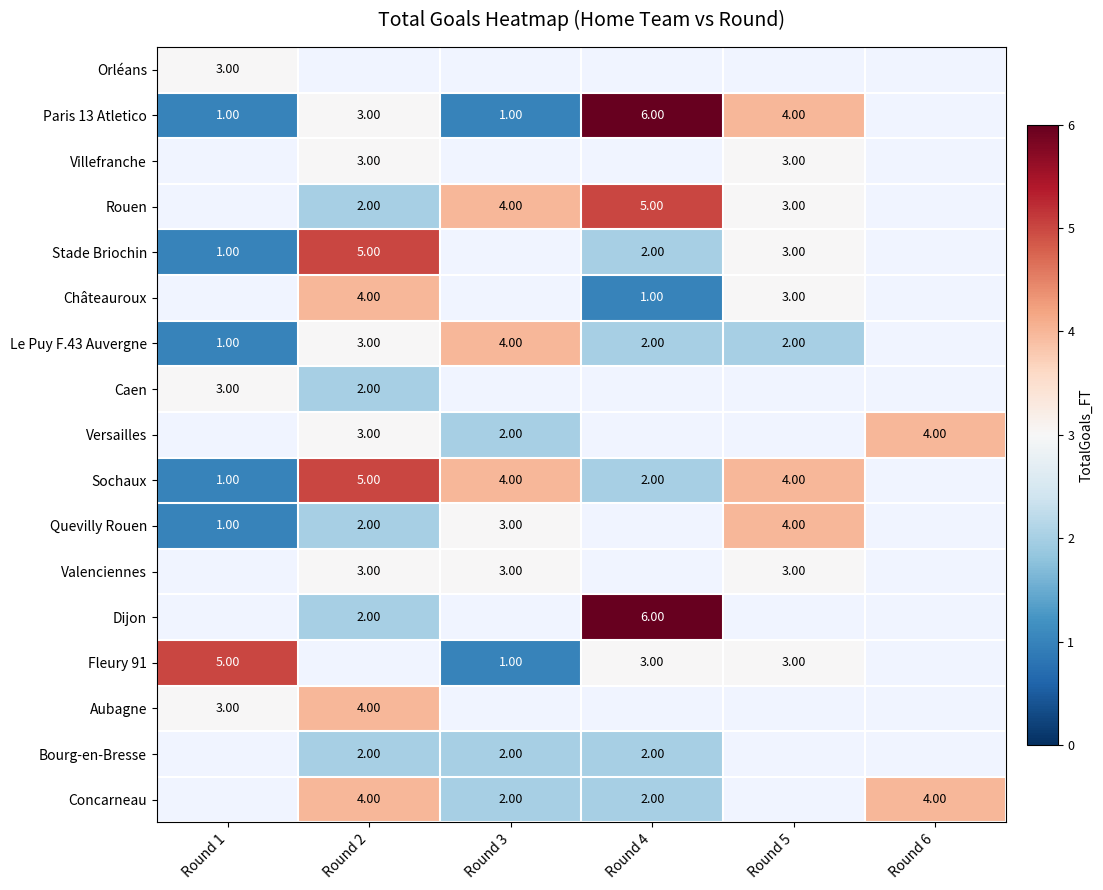

What is the sum of the Stade Briochin values at Round 4 and Round 2?

7